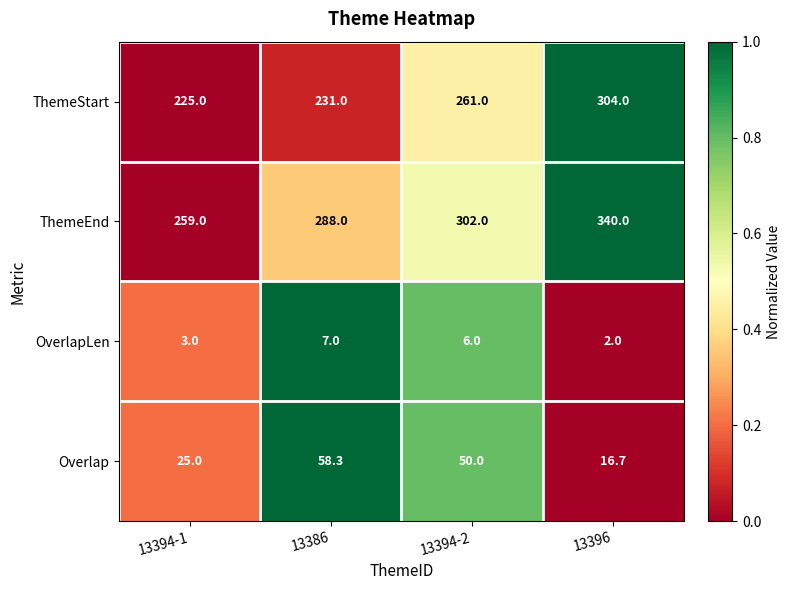

True or false: ThemeEnd has a value of 302.0 at 13394-2.

True